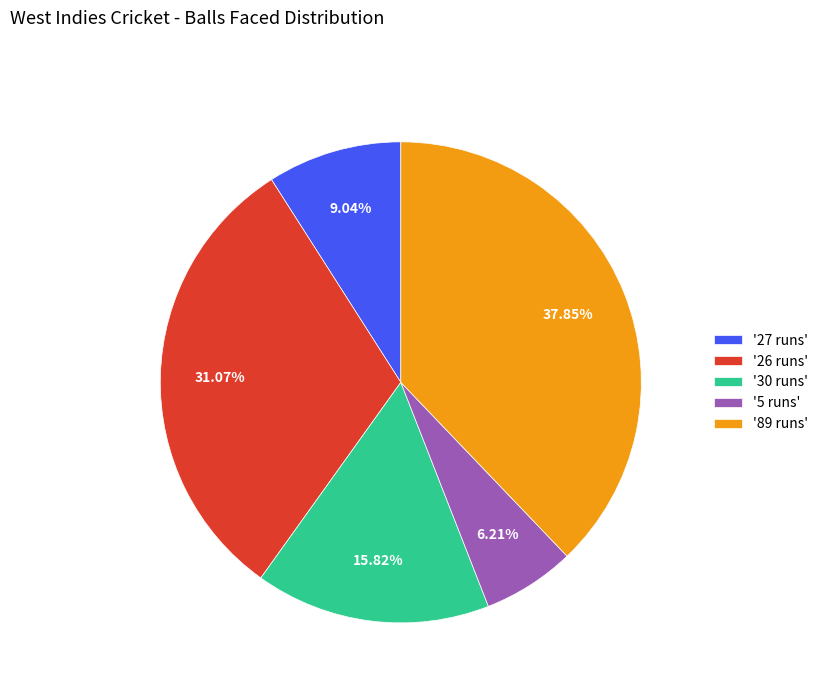

Is there a majority slice in this chart?

No